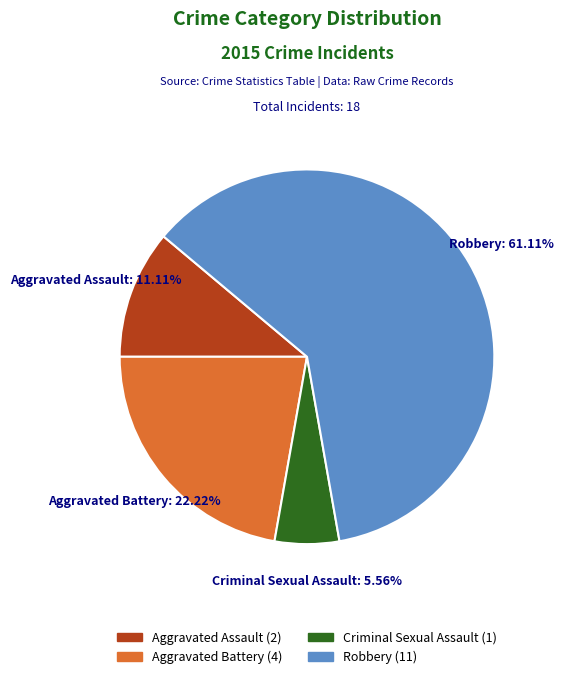

How many segments does this pie chart have?

4